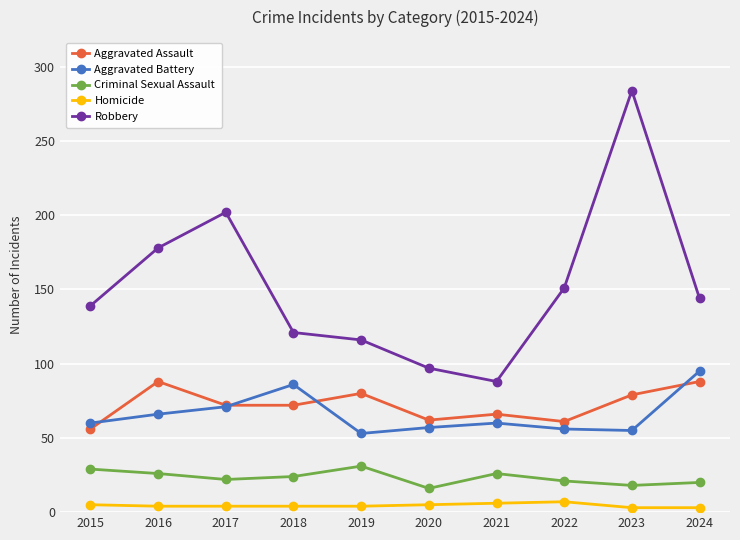

What is the average value of the Criminal Sexual Assault series?

23